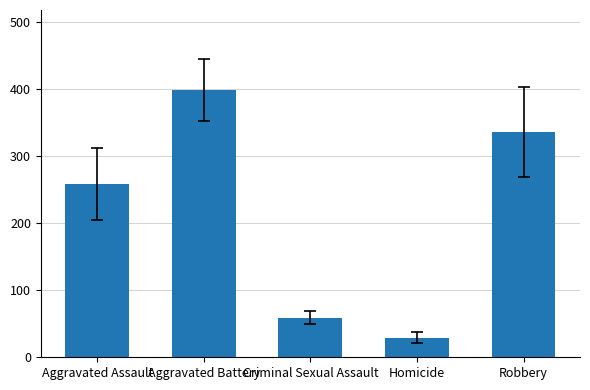

Which has a higher value, Criminal Sexual Assault or Robbery?

Robbery